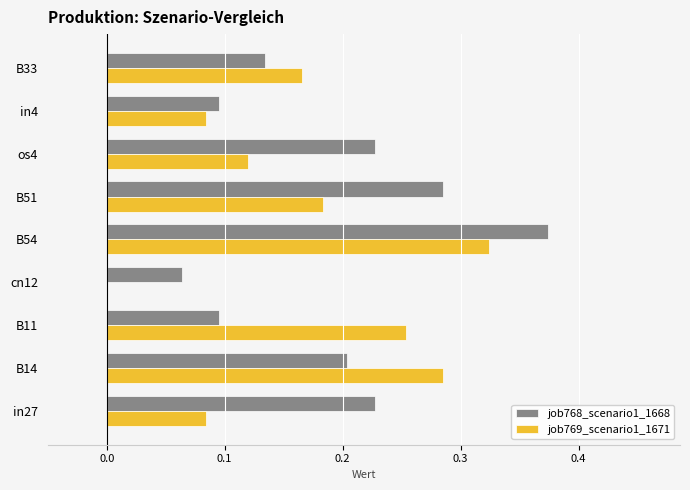

Which series has the largest total across all categories?

job768_scenario1_1668